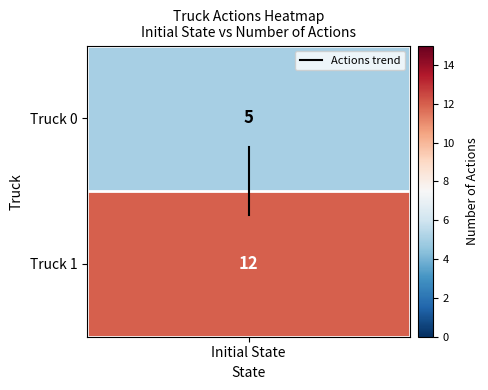

Which category has the highest value across all series?

Initial State